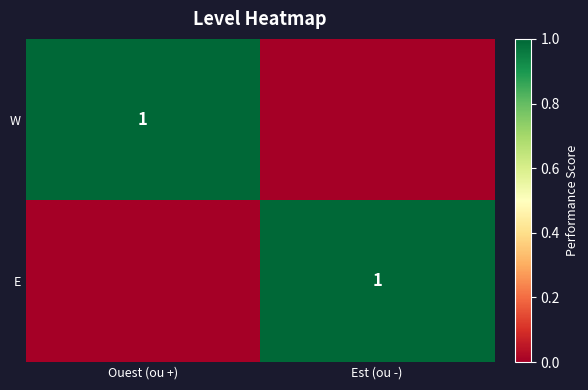

Is it true that W equals 1 at Ouest (ou +)?

True